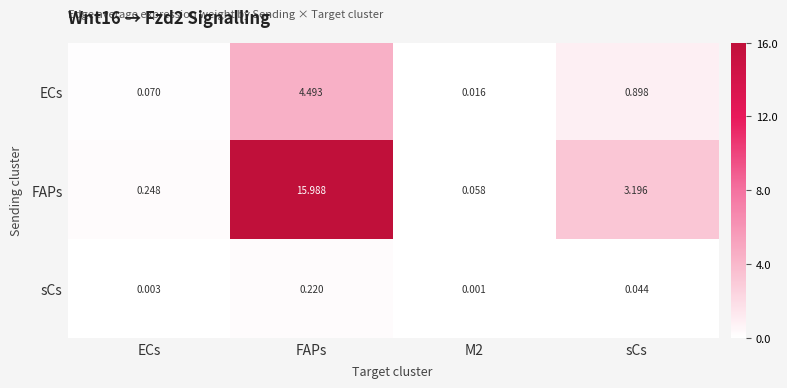

Which series has the widest spread of values?

FAPs